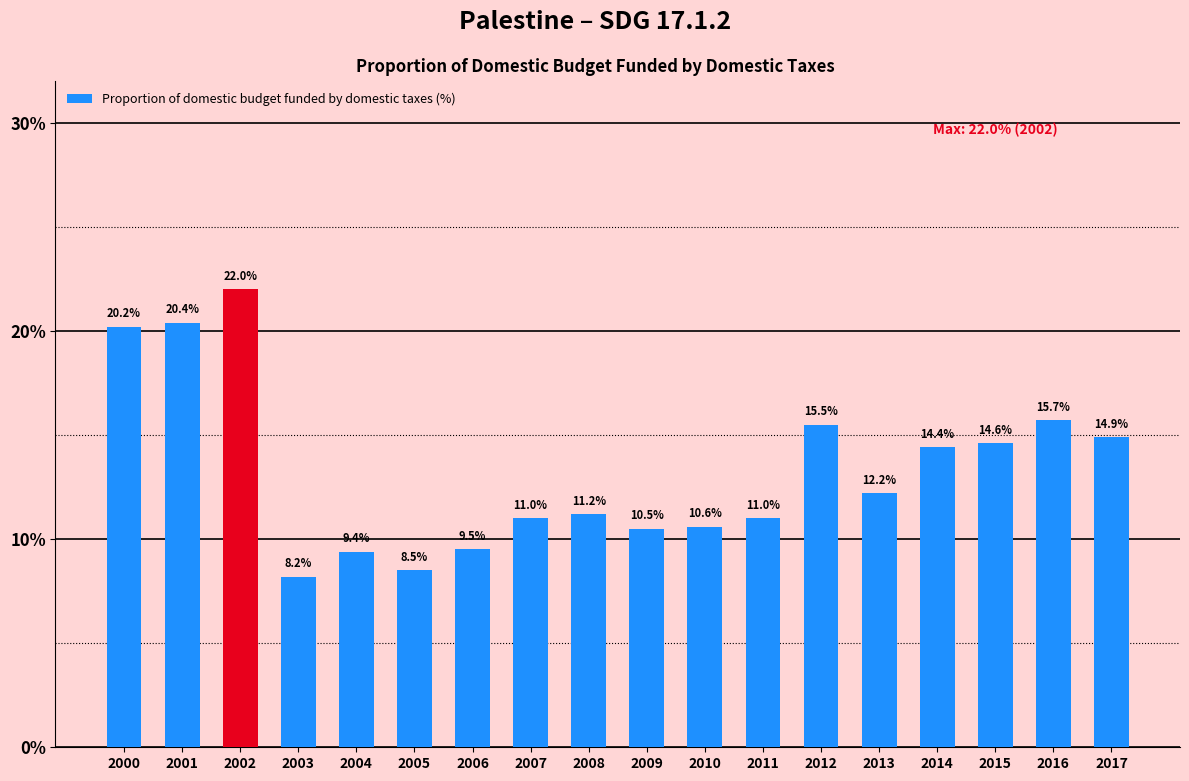

What is the change in value from 2002 to 2004?

-12.6